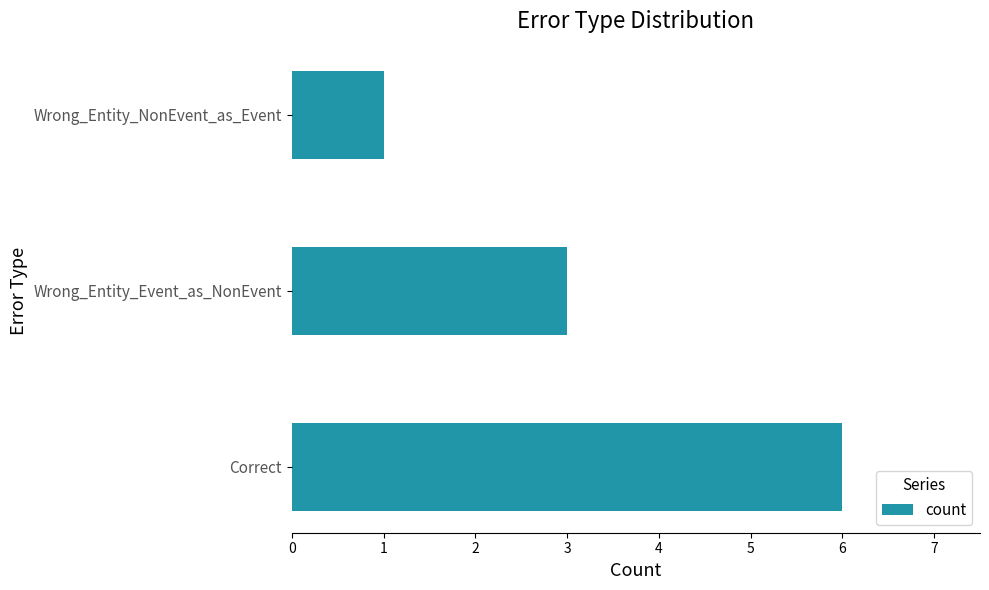

Reading bottom to top, extract all data points from this chart.

6	3	1